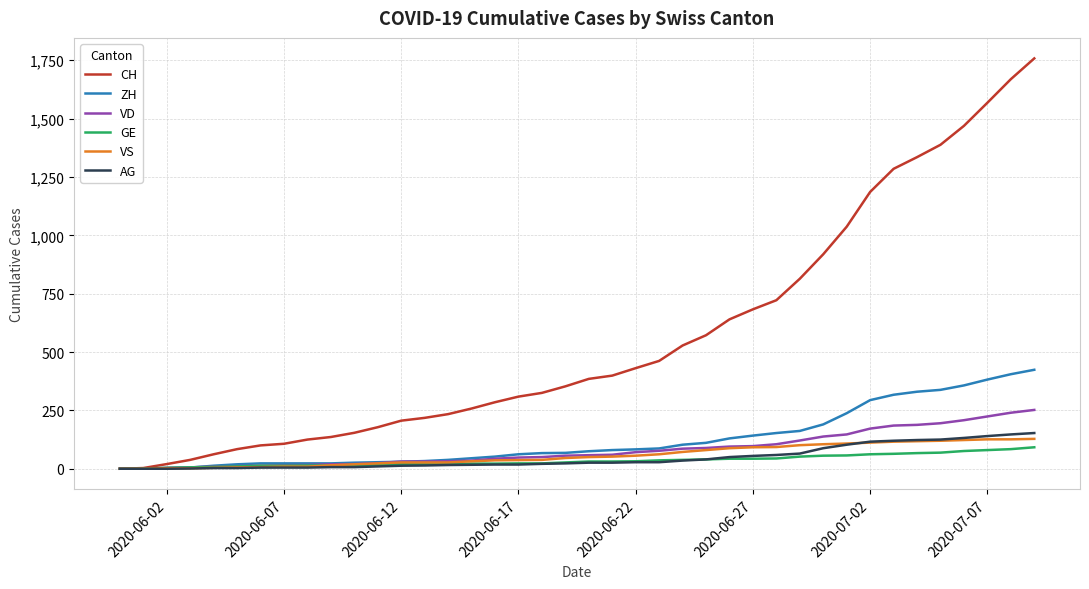

Which series has the largest total across all categories?

CH